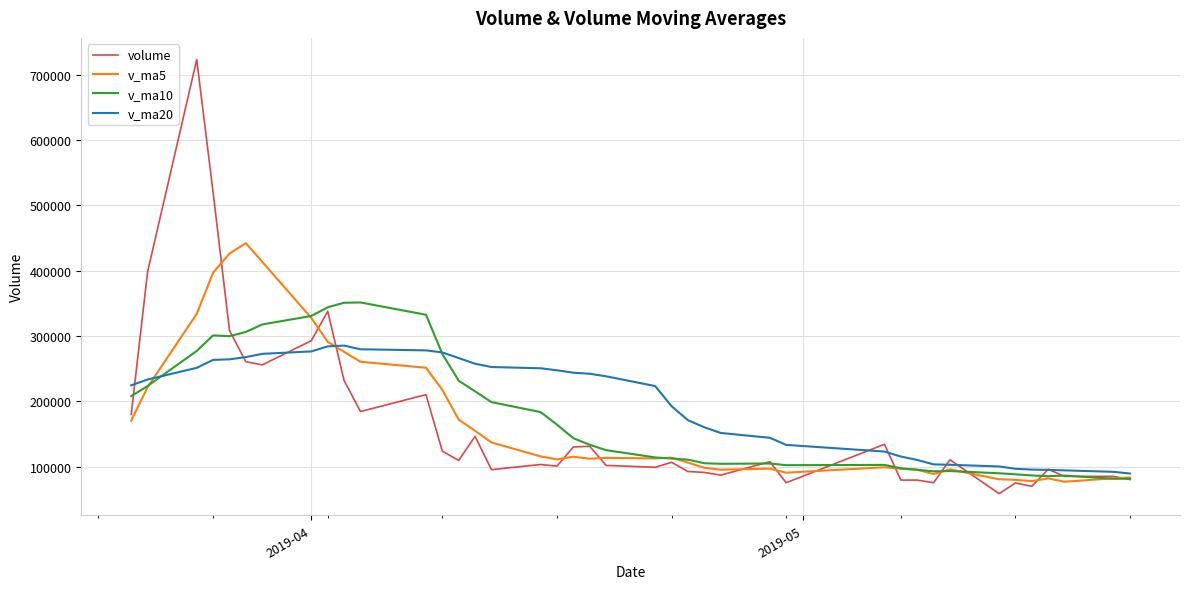

Which series has the widest spread of values?

volume